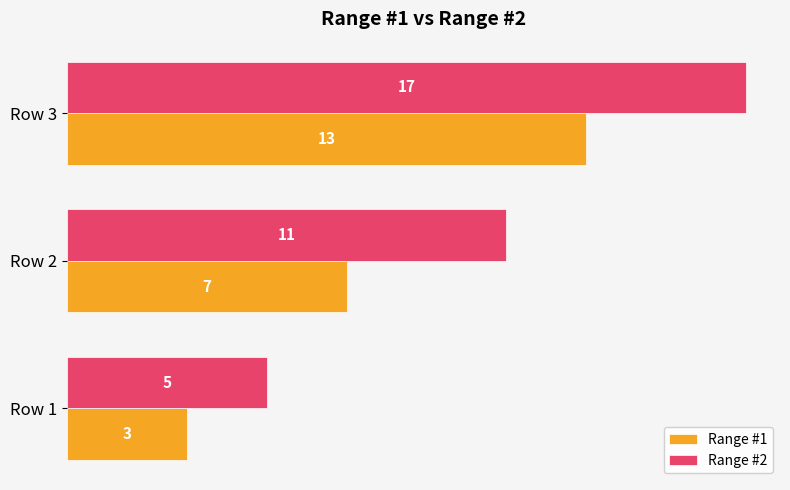

List the labels in order of Range #1 value, smallest first.

Row 1, Row 2, Row 3